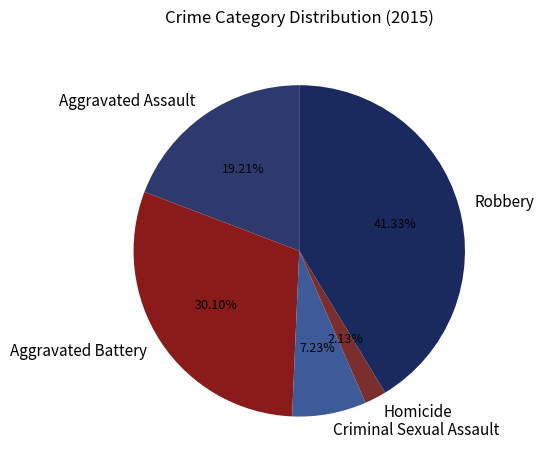

Rank the categories by value from lowest to highest.

Homicide, Criminal Sexual Assault, Aggravated Assault, Aggravated Battery, Robbery